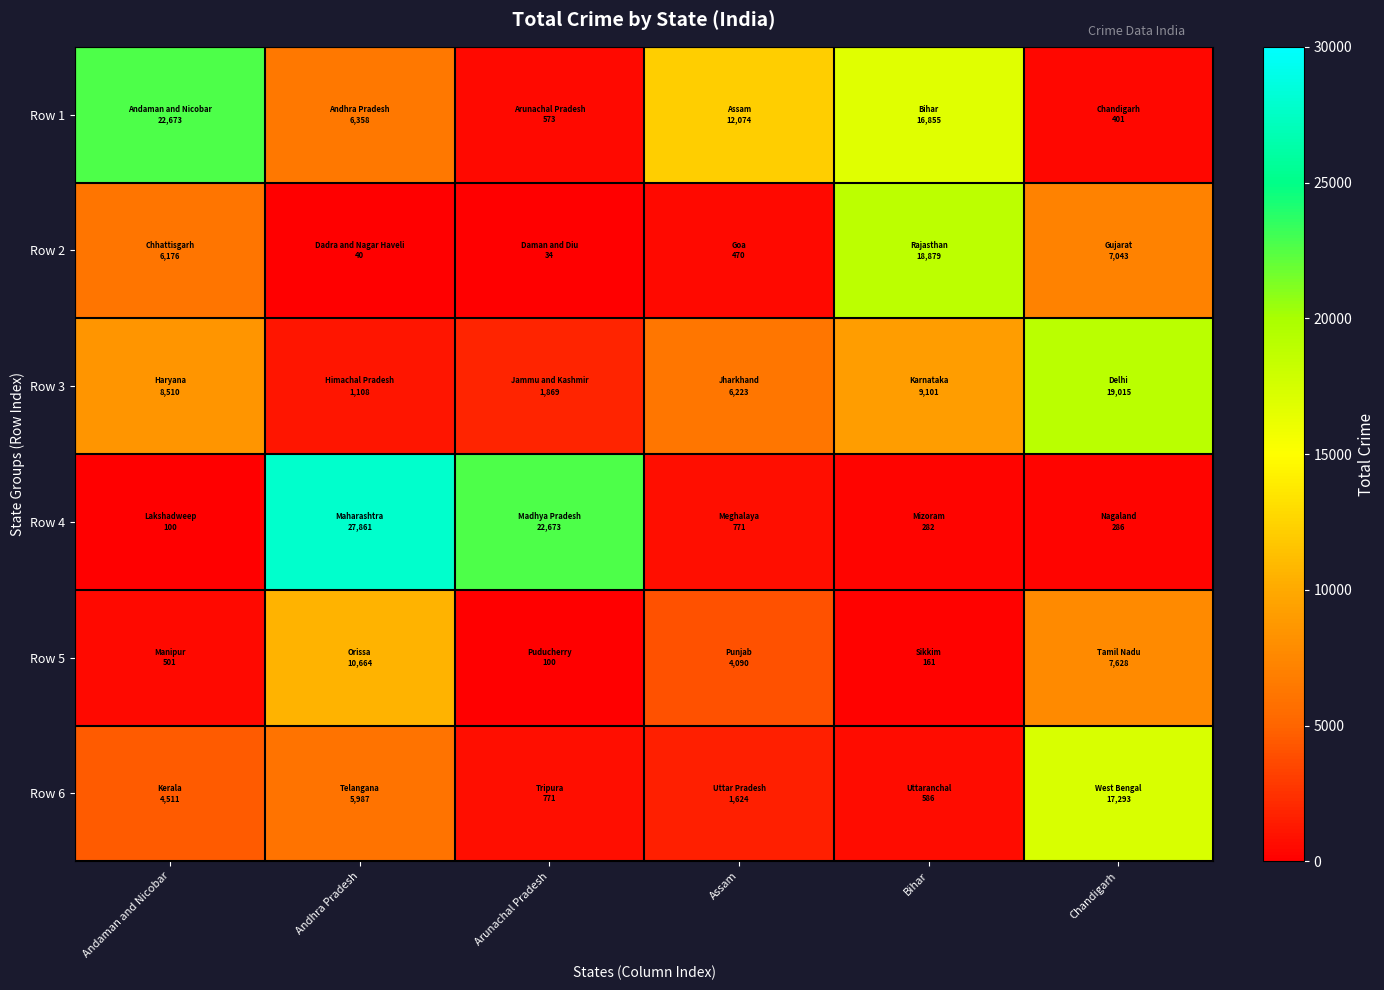

Which label corresponds to the largest value in the chart?

Andhra Pradesh